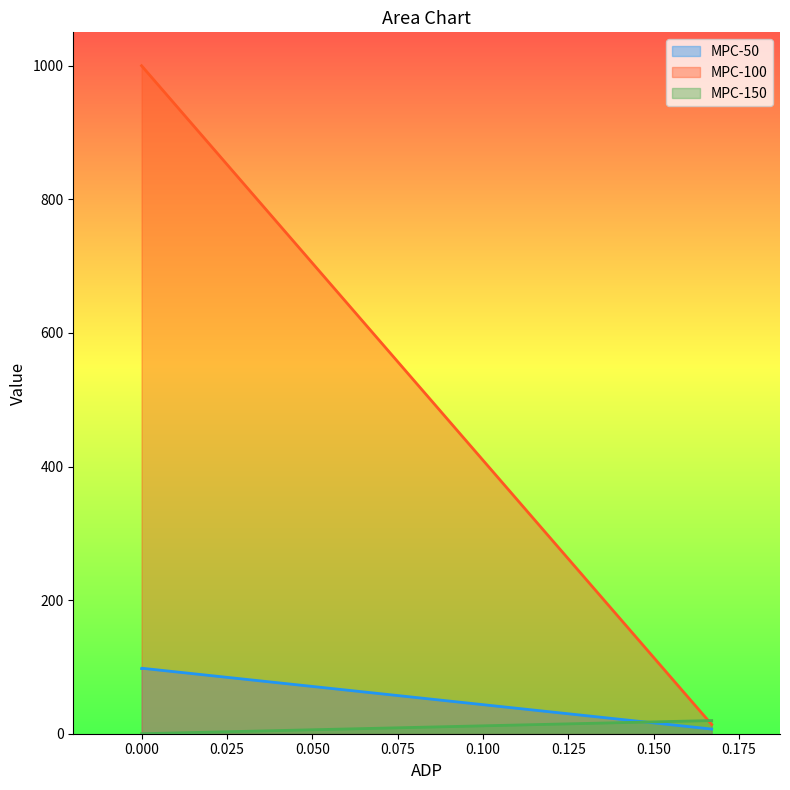

How many values in MPC-150 are above zero?

1